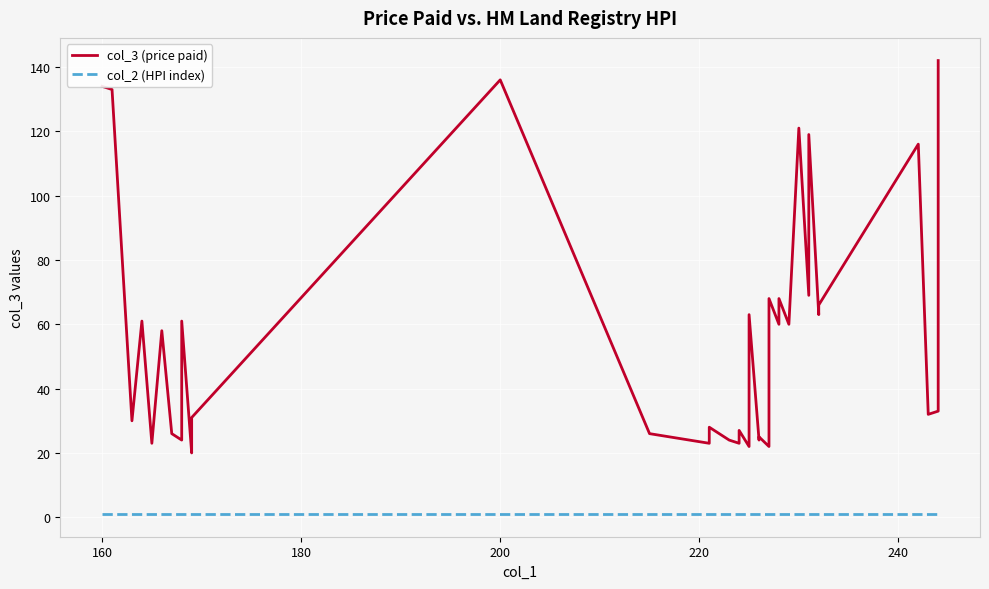

Rank the series by their maximum value, from highest to lowest.

col_3 (price paid), col_2 (HPI index)